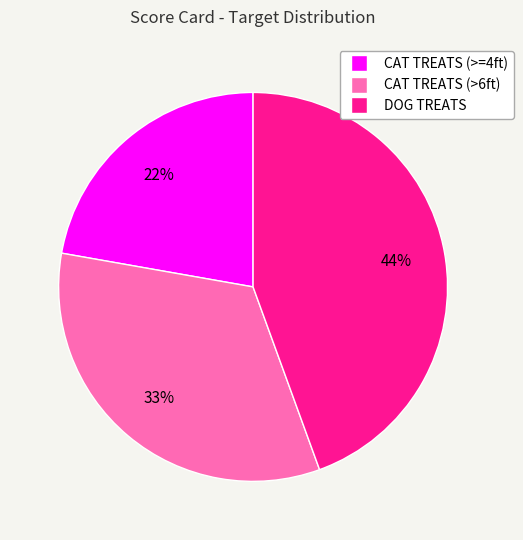

Count the number of slices in the pie.

3